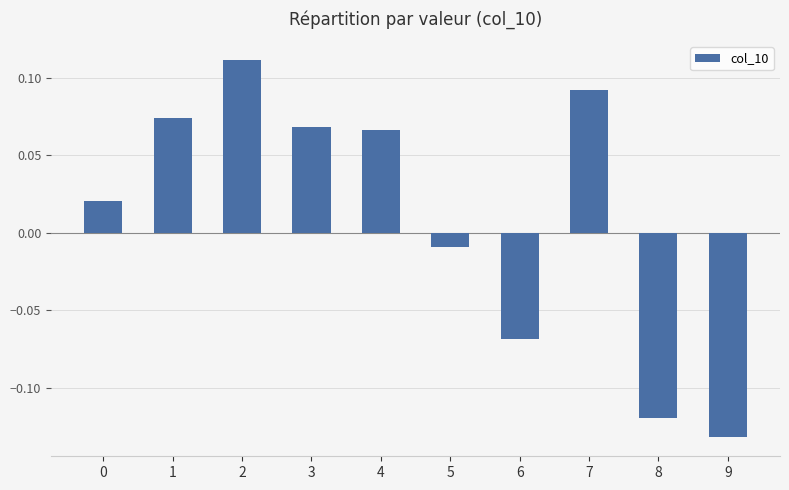

How many bars are there in total?

10